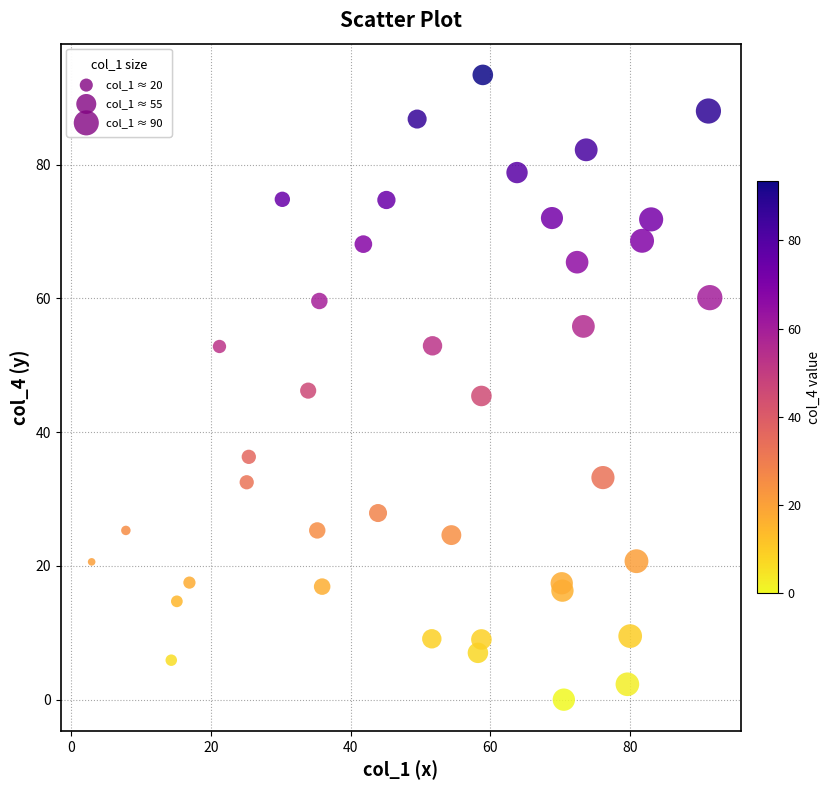

What is the range of X values (max minus min)?

88.5